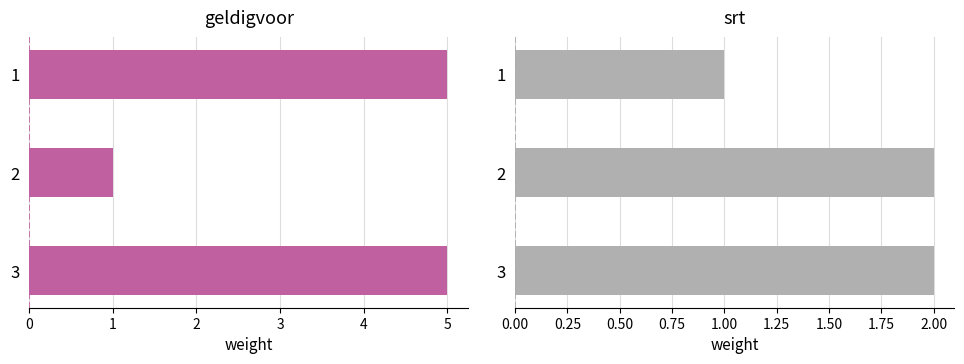

Reading right to left, what are all the values shown in this chart?

geldigvoor: 5	1	5
srt: 2	2	1